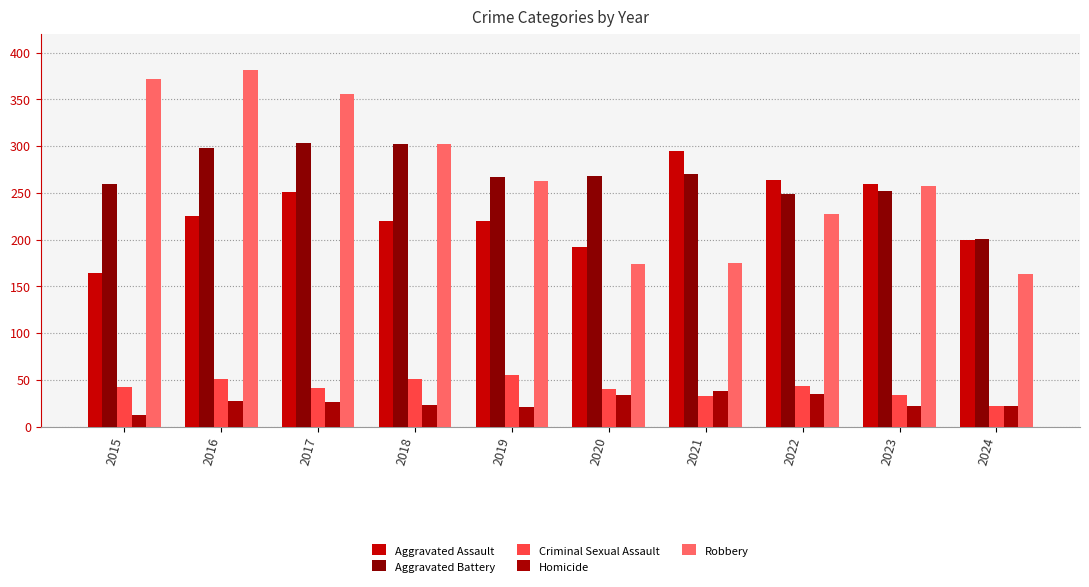

What are all the series names shown in the legend?

Aggravated Assault, Aggravated Battery, Criminal Sexual Assault, Homicide, Robbery